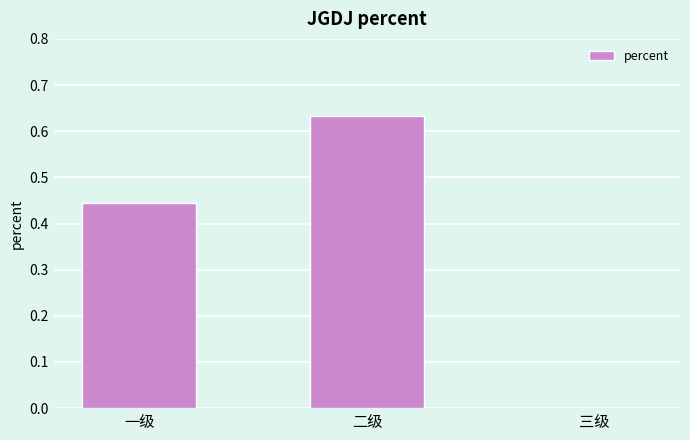

Is it true that the value at 一级 is 0.2?

False